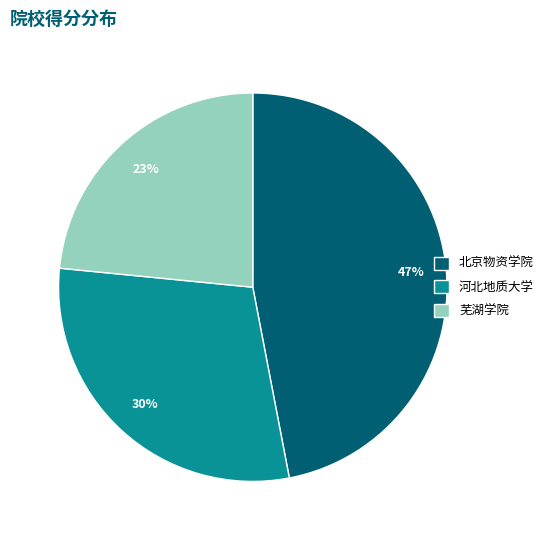

The 芜湖学院 slice represents 23% of the pie. True or false?

True